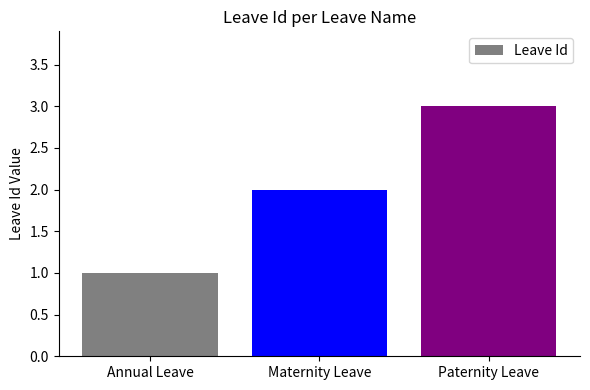

List the labels in order of value, largest first.

Paternity Leave, Maternity Leave, Annual Leave